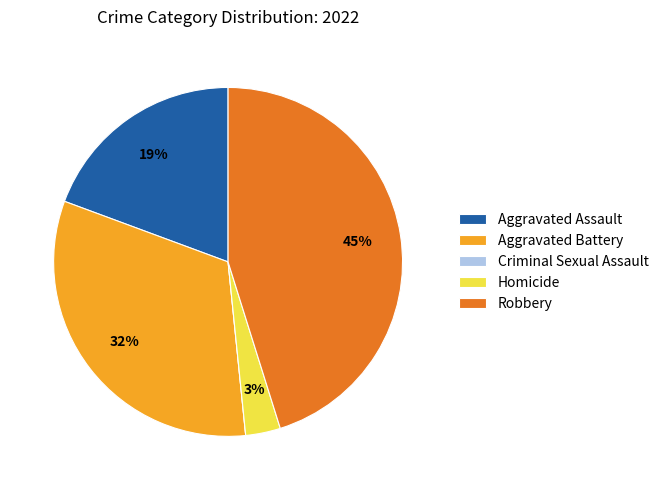

To the nearest percent, what is the difference between the largest and smallest slice percentages?

45%